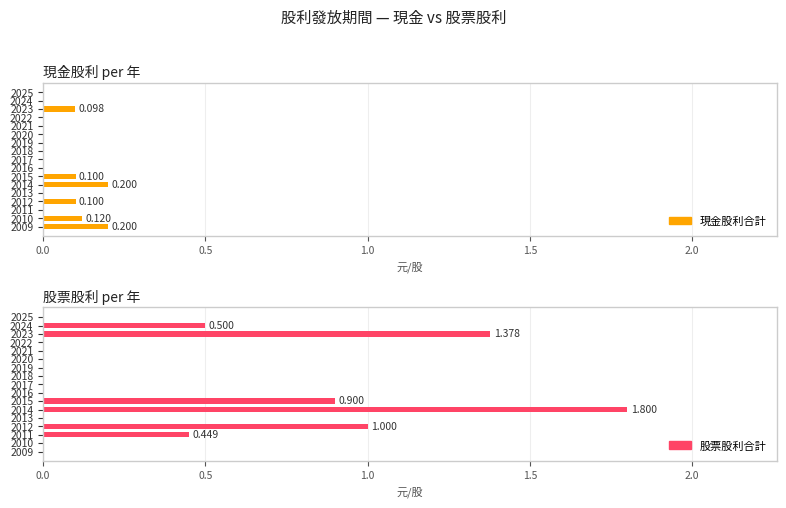

Is it true that 股票股利合計 equals 0.0 at 2018?

True